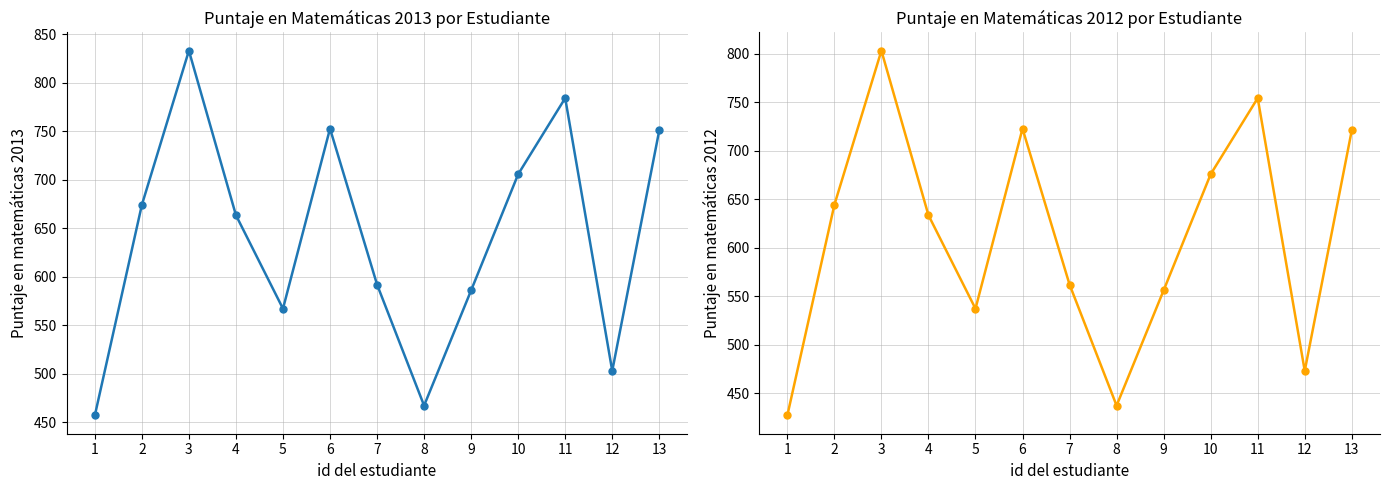

Which series has the largest range (max minus min)?

Puntaje 2013